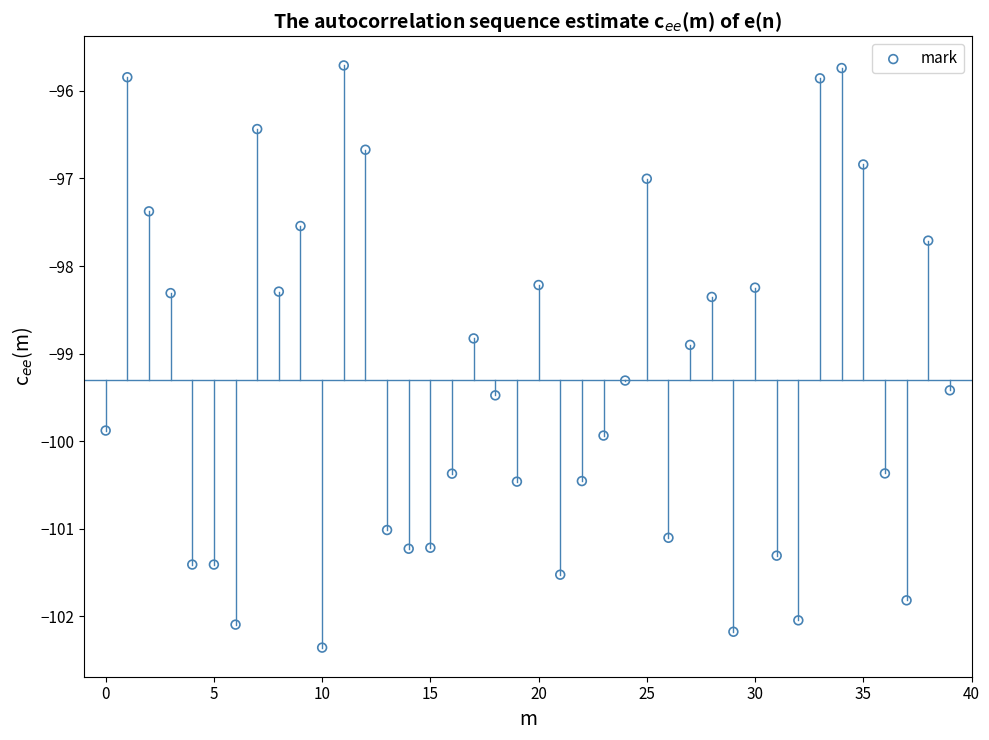

What Y value in the scatter plot is closest to -99?

-98.9